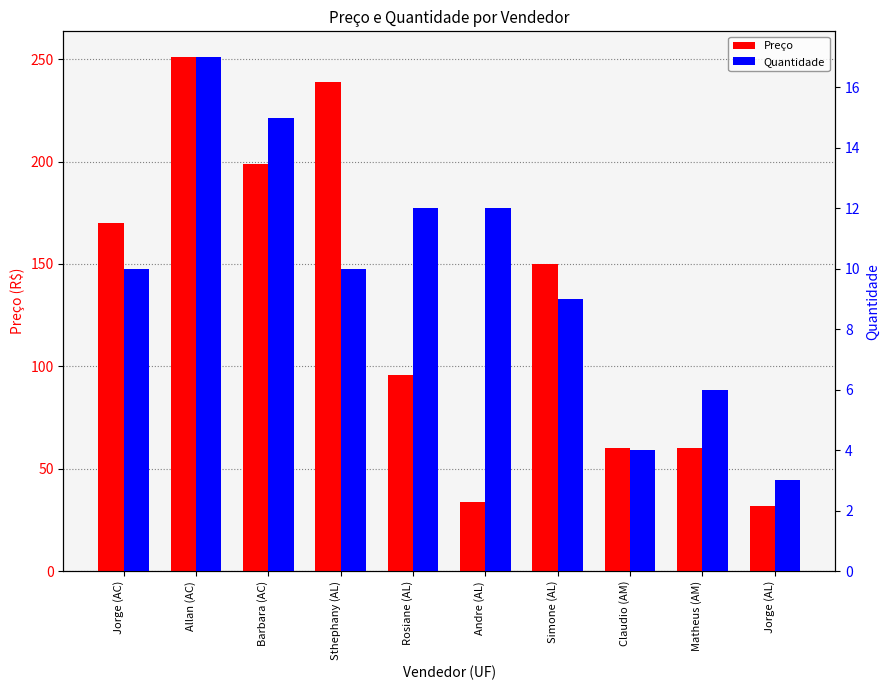

Is it true that Preço equals 61 at Rosiane (AL)?

False